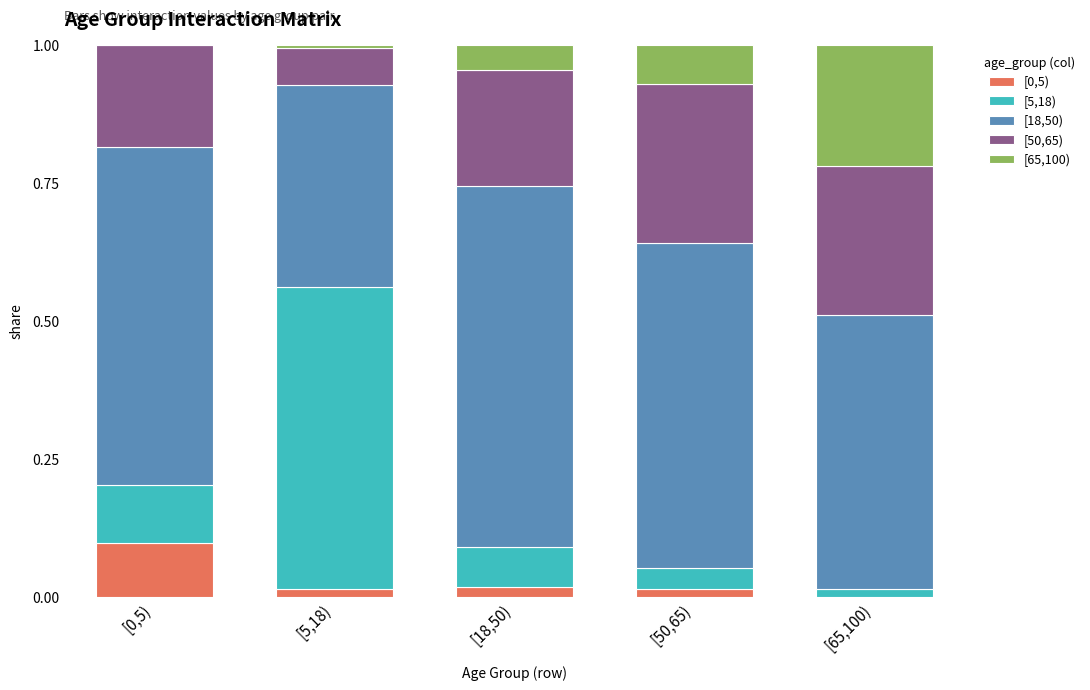

Are the bars horizontal?

No